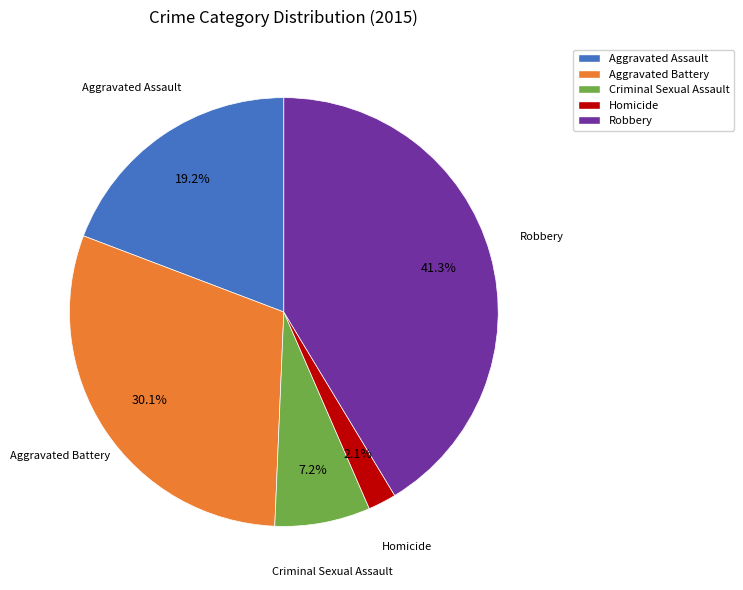

Do Robbery and Aggravated Assault together represent more than half of the pie?

Yes